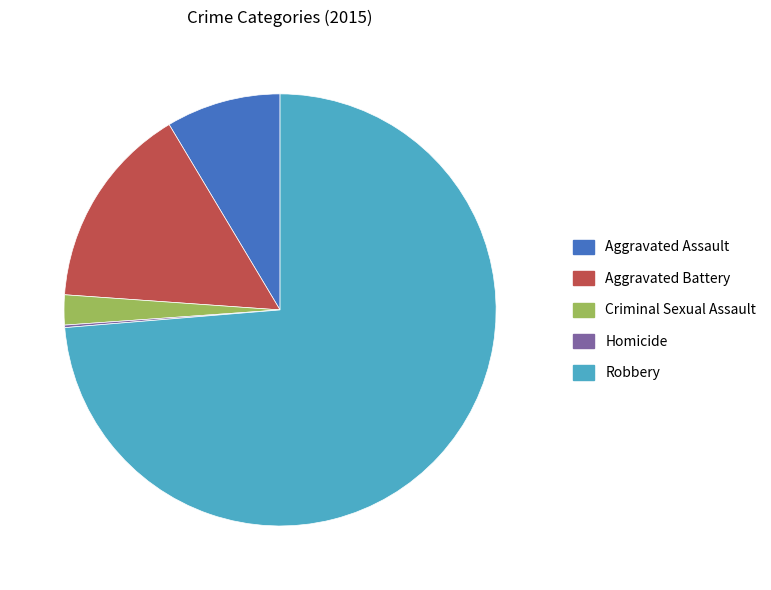

The Aggravated Battery slice represents 7% of the pie. True or false?

False